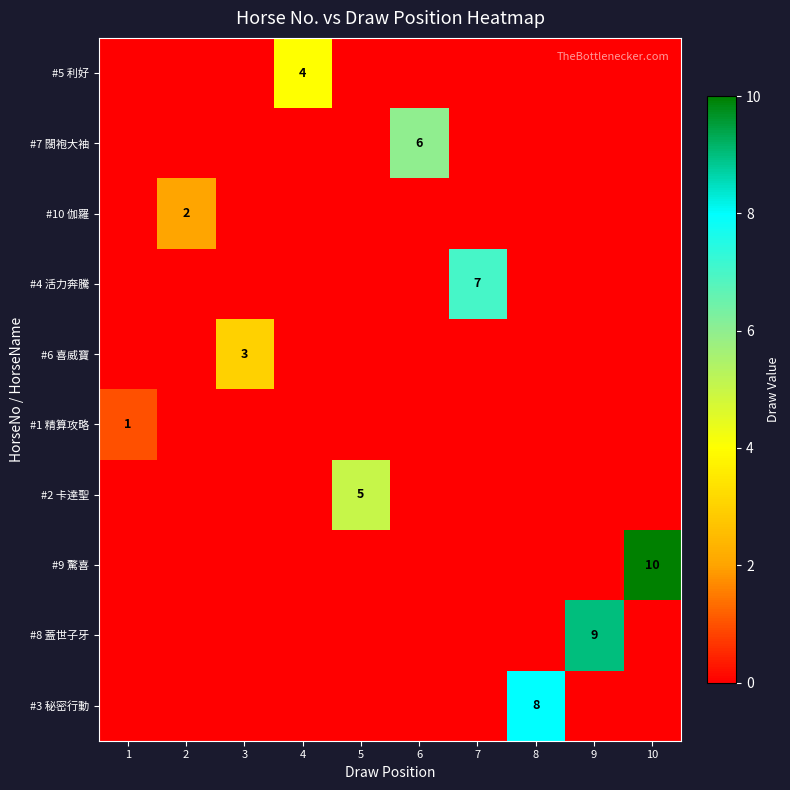

The #7 闊袍大袖 series shows 3 at 6. True or false?

False